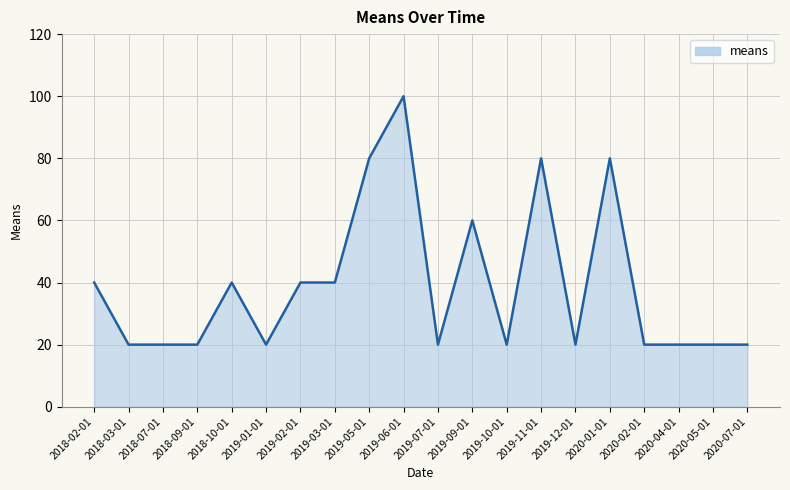

What position from the left is 2019-07-01?

11